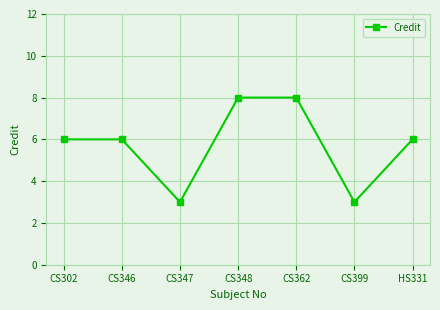

What is the approximate value at CS347?

3